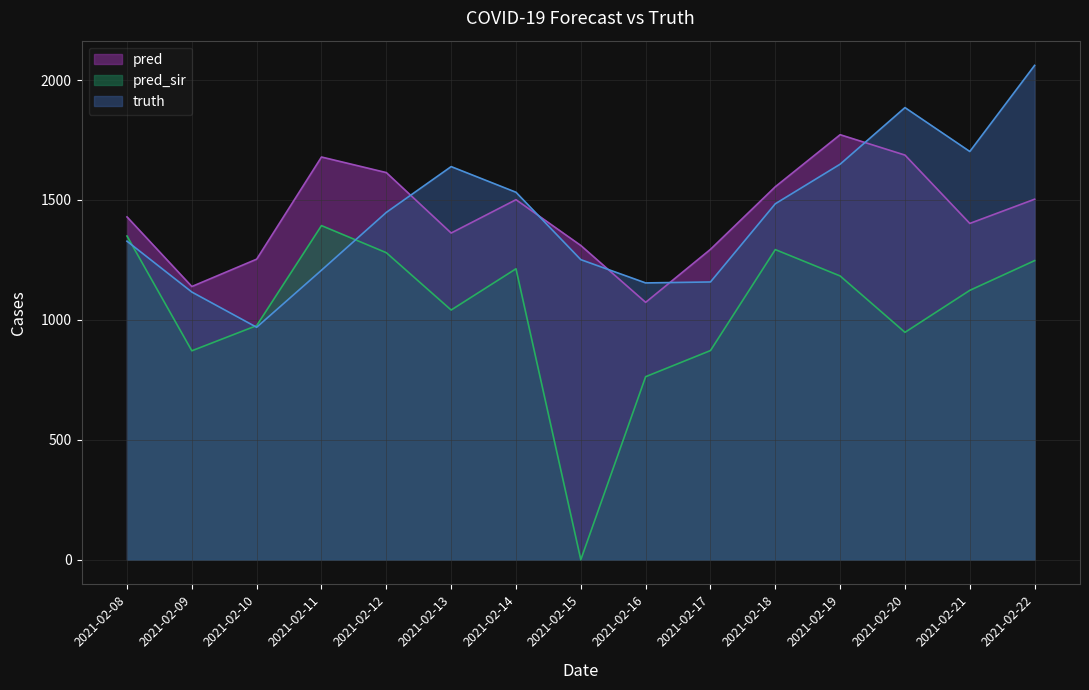

What is the average value of the pred series?

1438.2